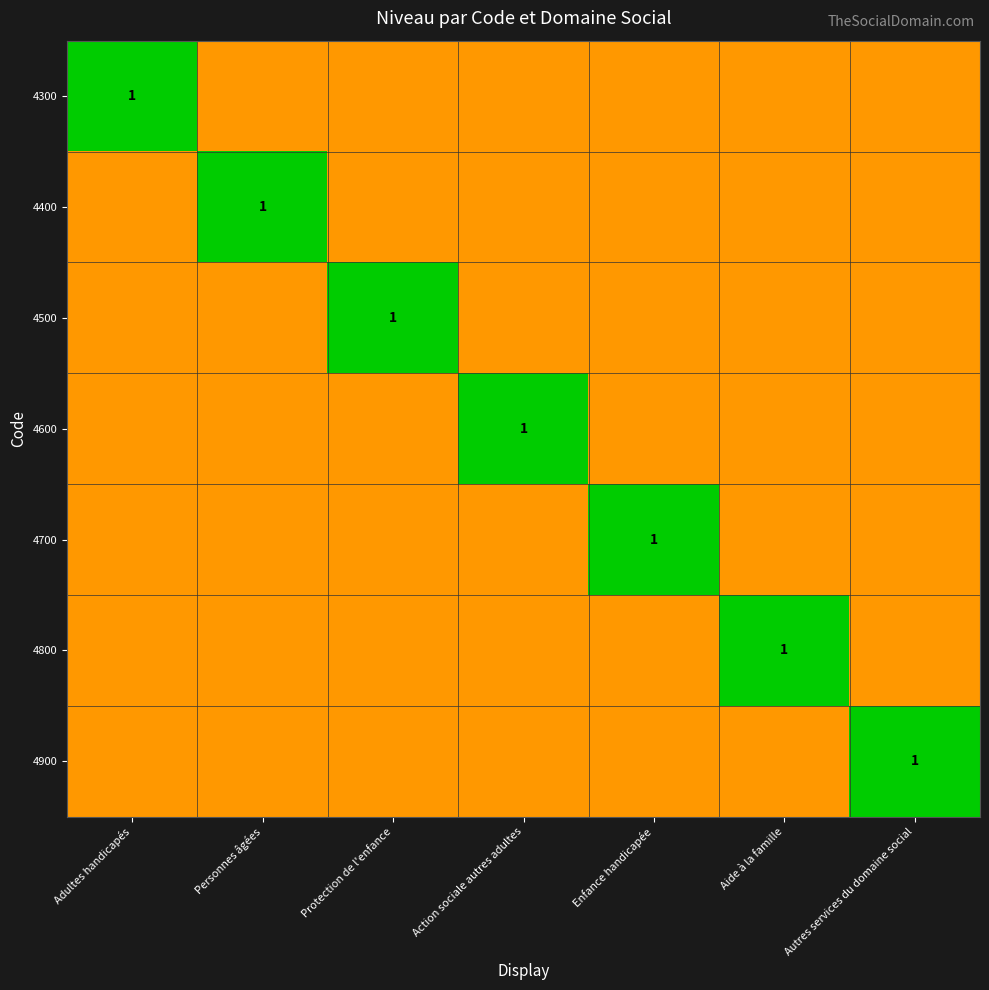

How many categories are shown in the chart?

7